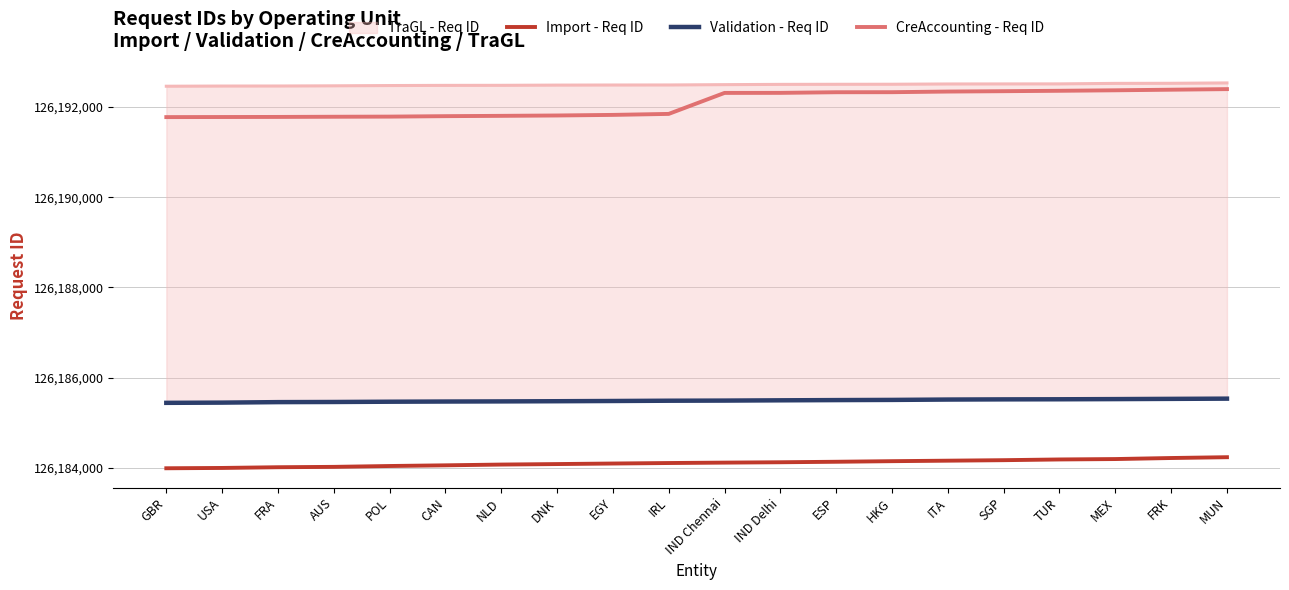

Between POL and CAN, which series saw the biggest shift?

Import - Req ID